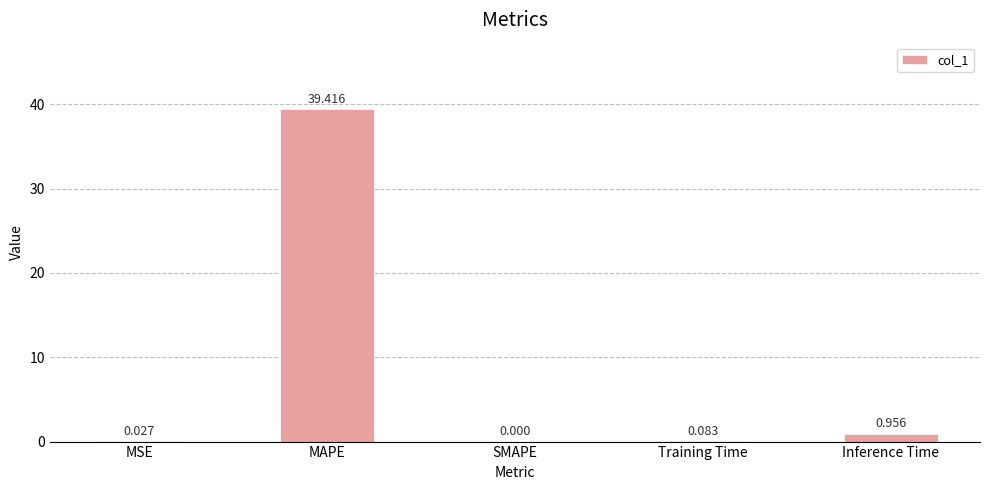

What is the average value?

8.1